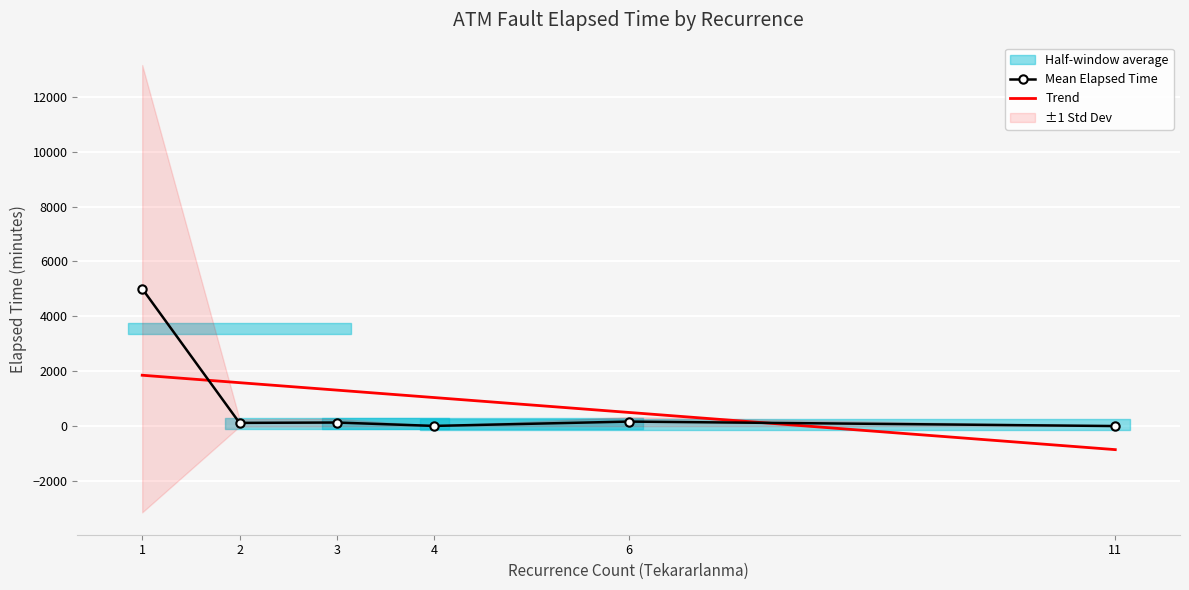

Is it true that Trend equals 2147.2 at 3?

False